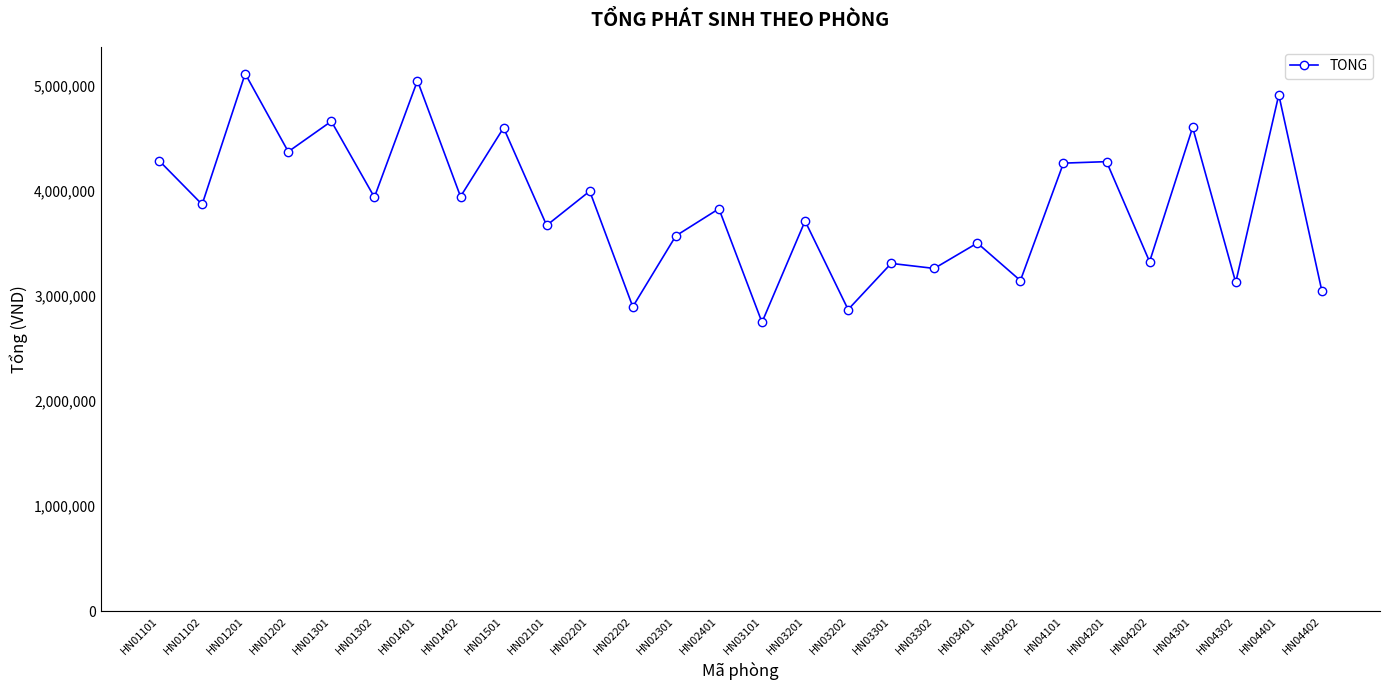

Is it true that the value at HN03302 is 3262100?

True